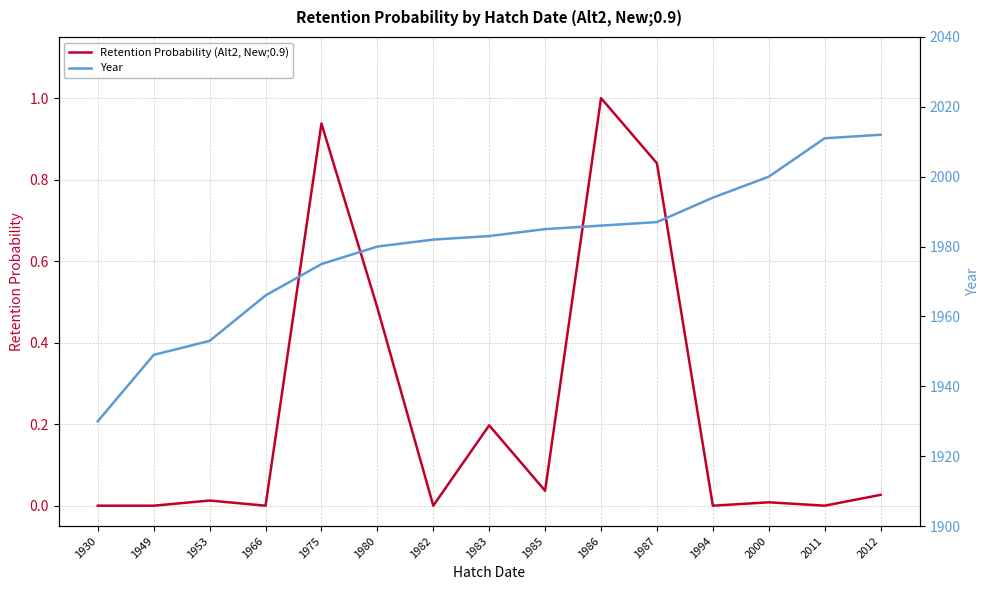

True or false: Year and Retention Probability (Alt2, New;0.9) cross at least once.

False